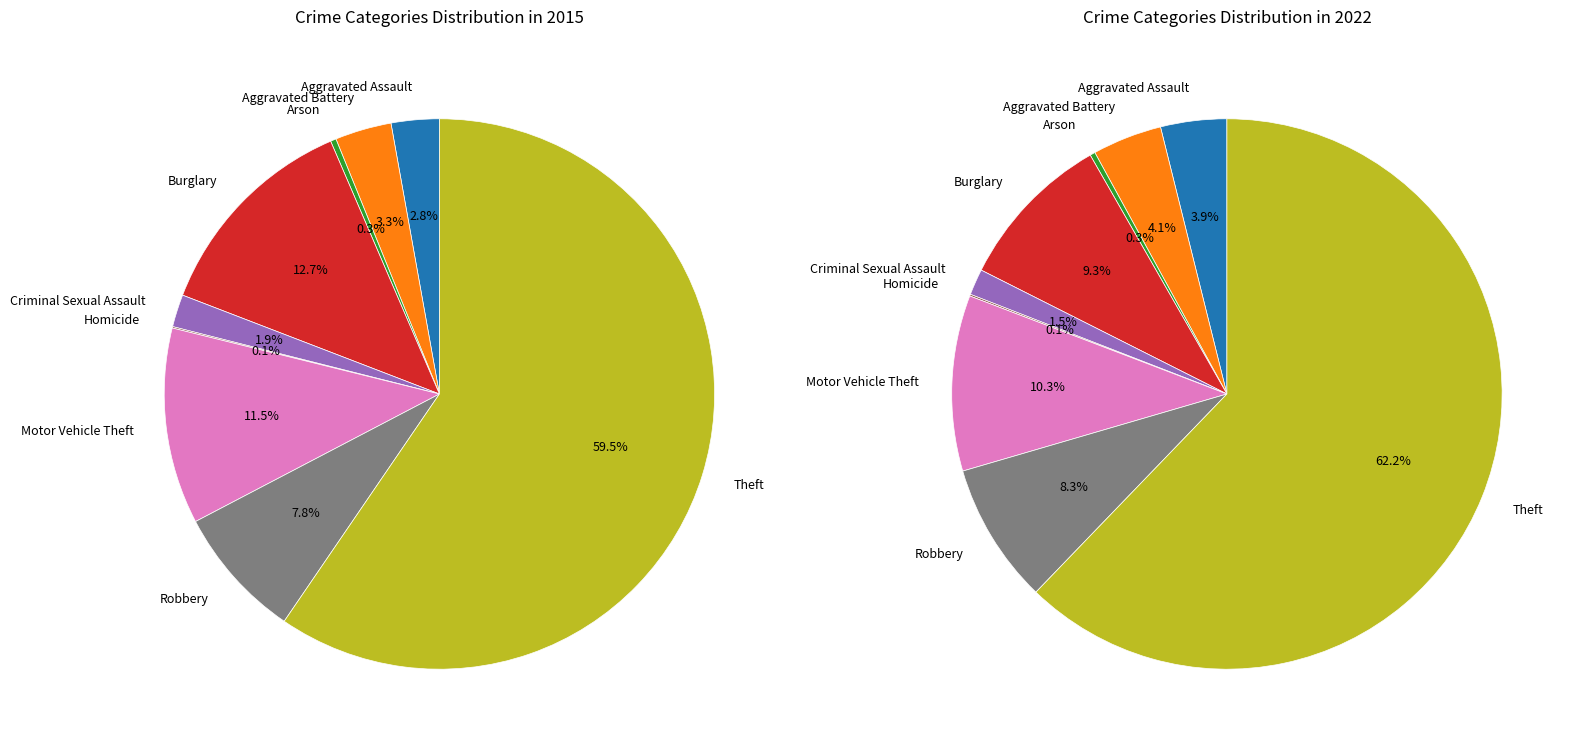

At Motor Vehicle Theft, list the series in order from smallest to largest.

values_2022, values_2015